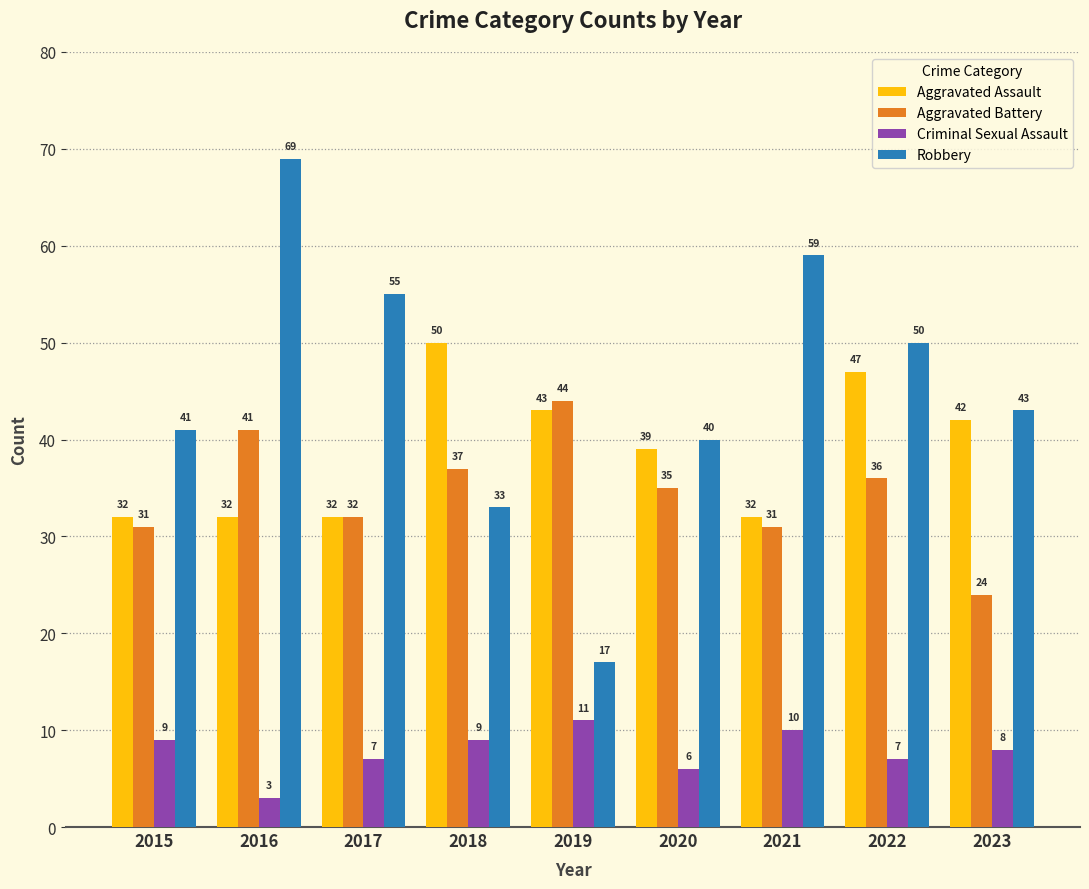

At 2015, list the series in order from smallest to largest.

Criminal Sexual Assault, Aggravated Battery, Aggravated Assault, Robbery